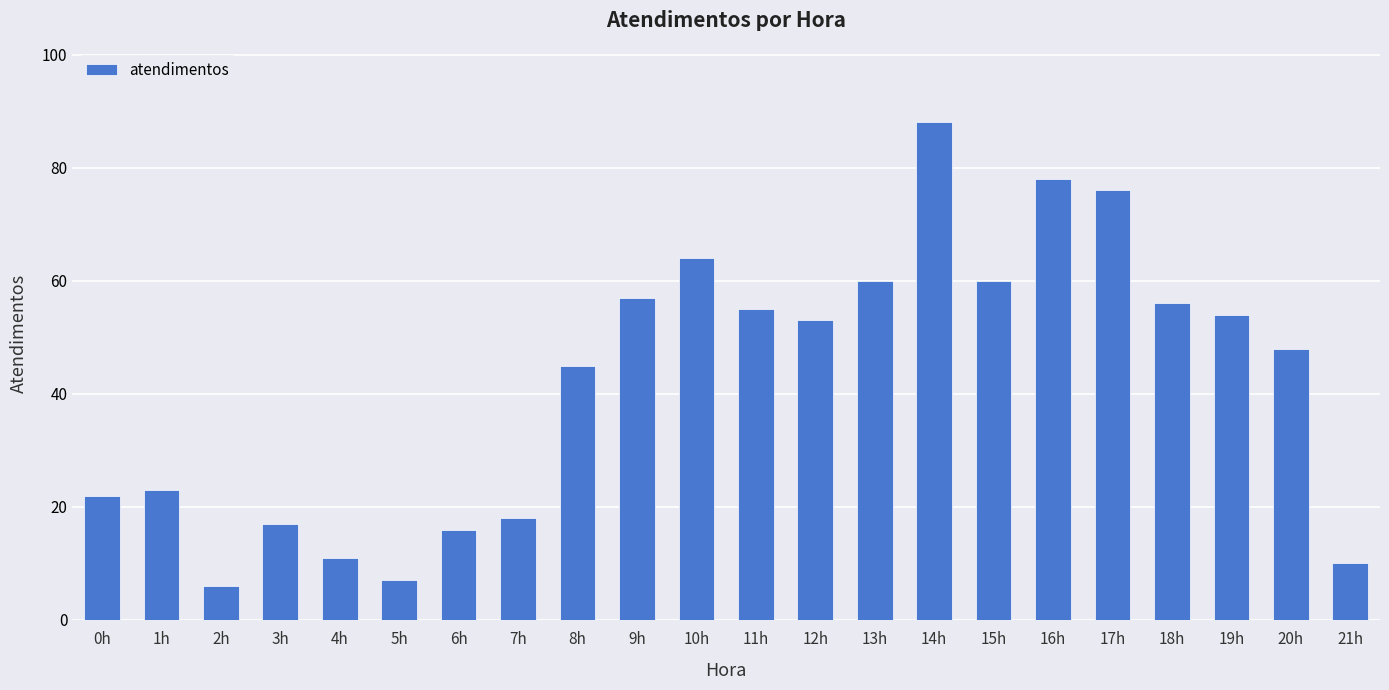

Are the bars grouped side by side (vs. stacked)?

No